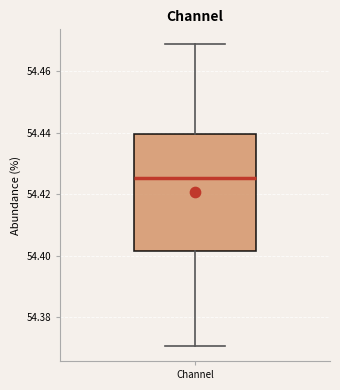

Read this box plot against the y-axis: the position of the median line, the range covered by the box, and the ends of both whiskers. The values are not printed on the chart, so give them approximately, as read against the axis.

median 54.426, box 54.402 to 54.440, whiskers 54.370 to 54.468